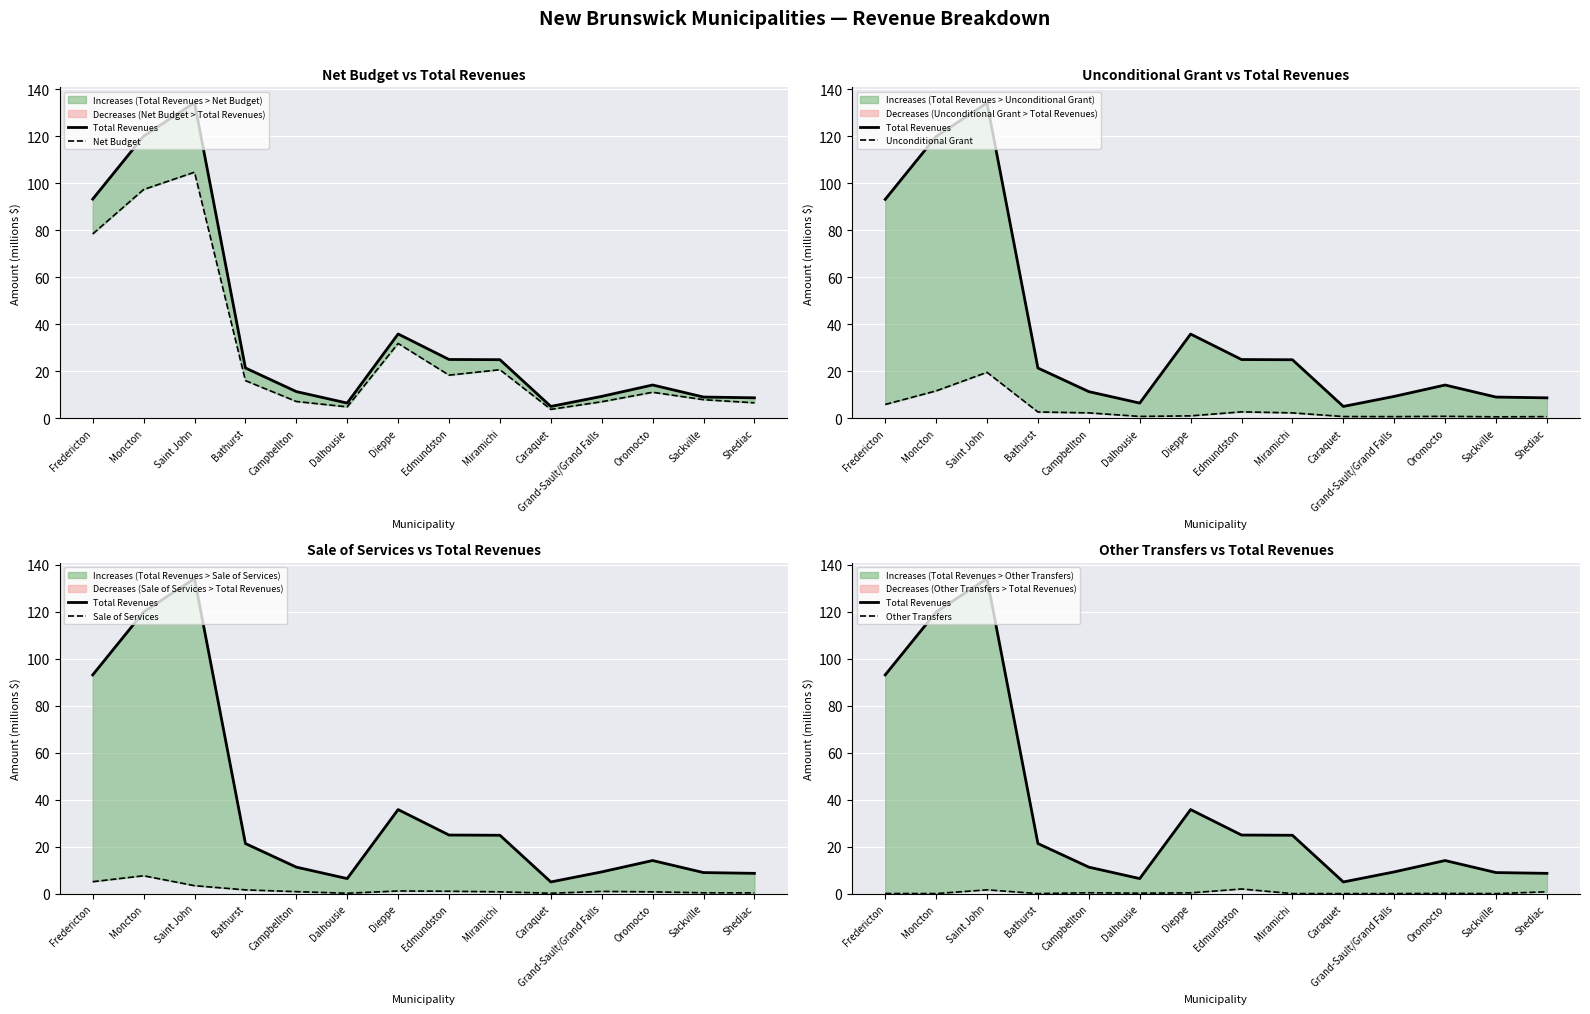

The Net Budget series shows 104.6 at Saint John. True or false?

True